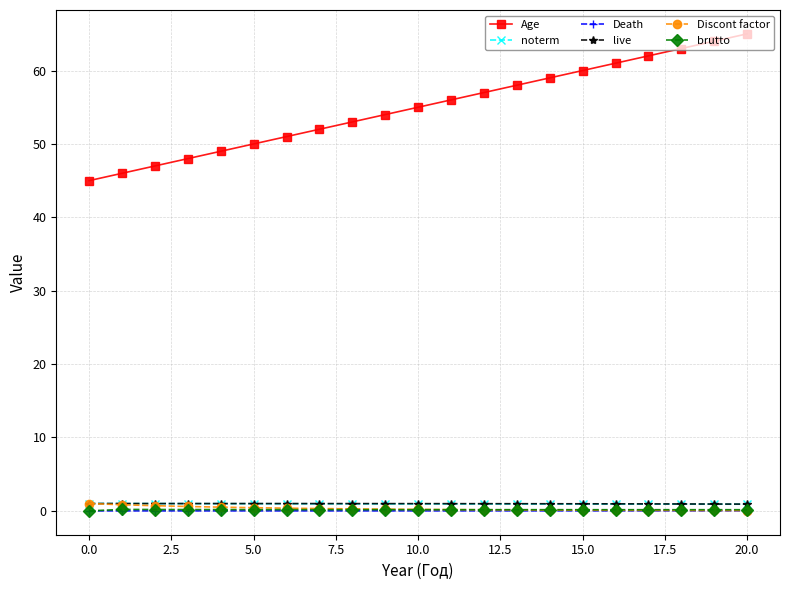

True or false: brutto and live cross at least once.

False